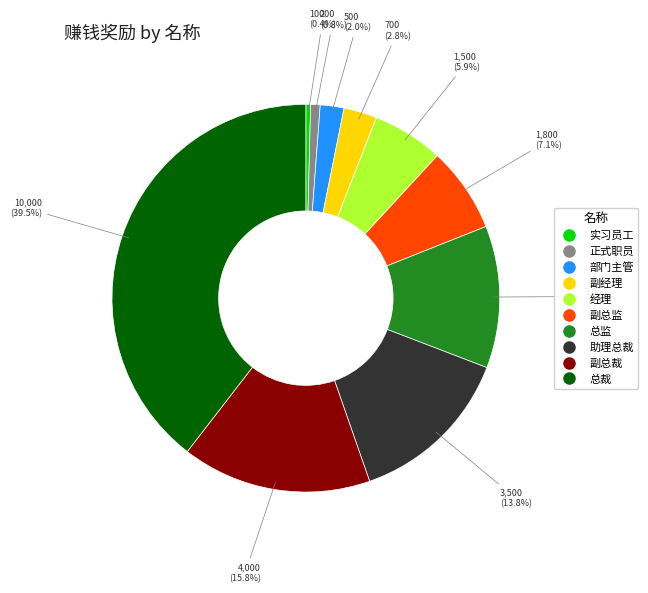

Is there a majority slice in this chart?

No